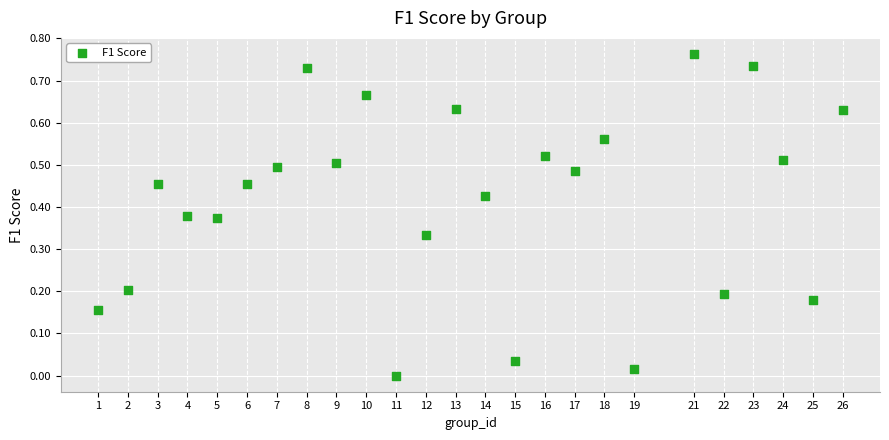

What is the range of X values (max minus min)?

25.0